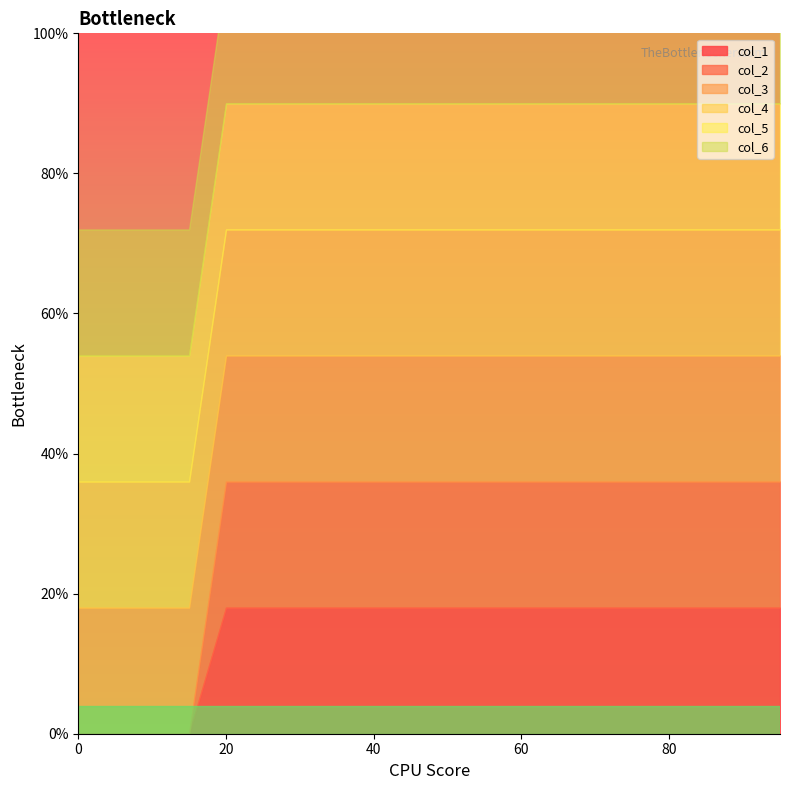

How many data points in col_2 are less than 1?

4